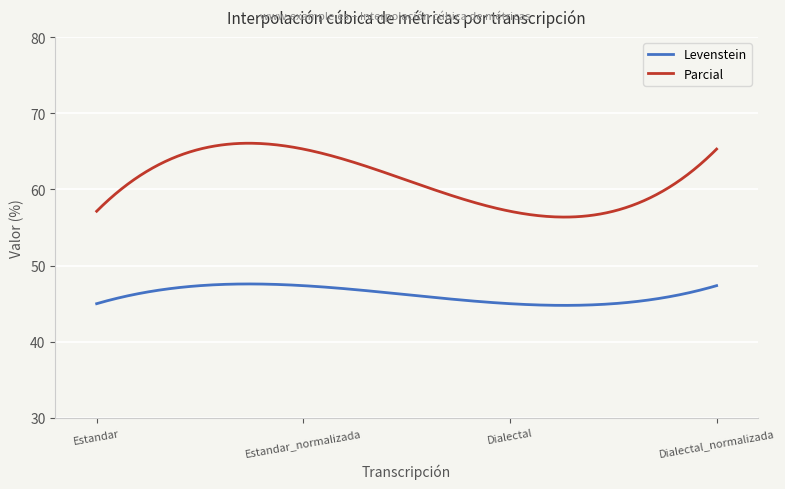

Which series has the widest spread of values?

Parcial